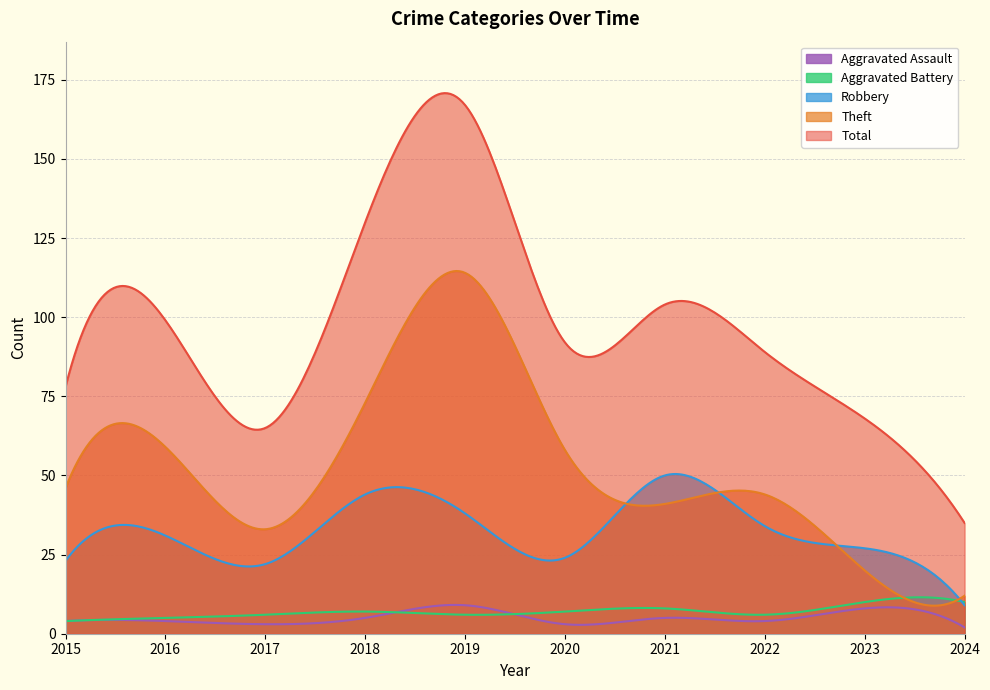

True or false: Total and Theft cross at least once.

False